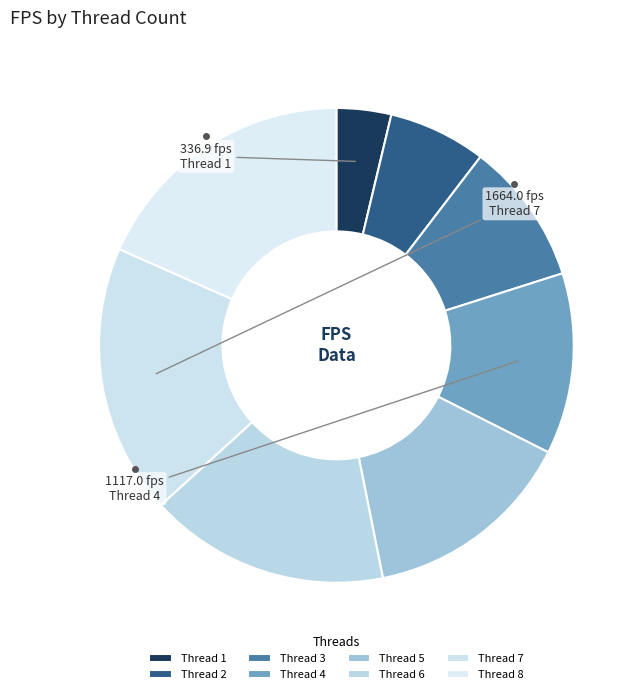

Rank the categories by value from lowest to highest.

1, 2, 3, 4, 5, 6, 8, 7